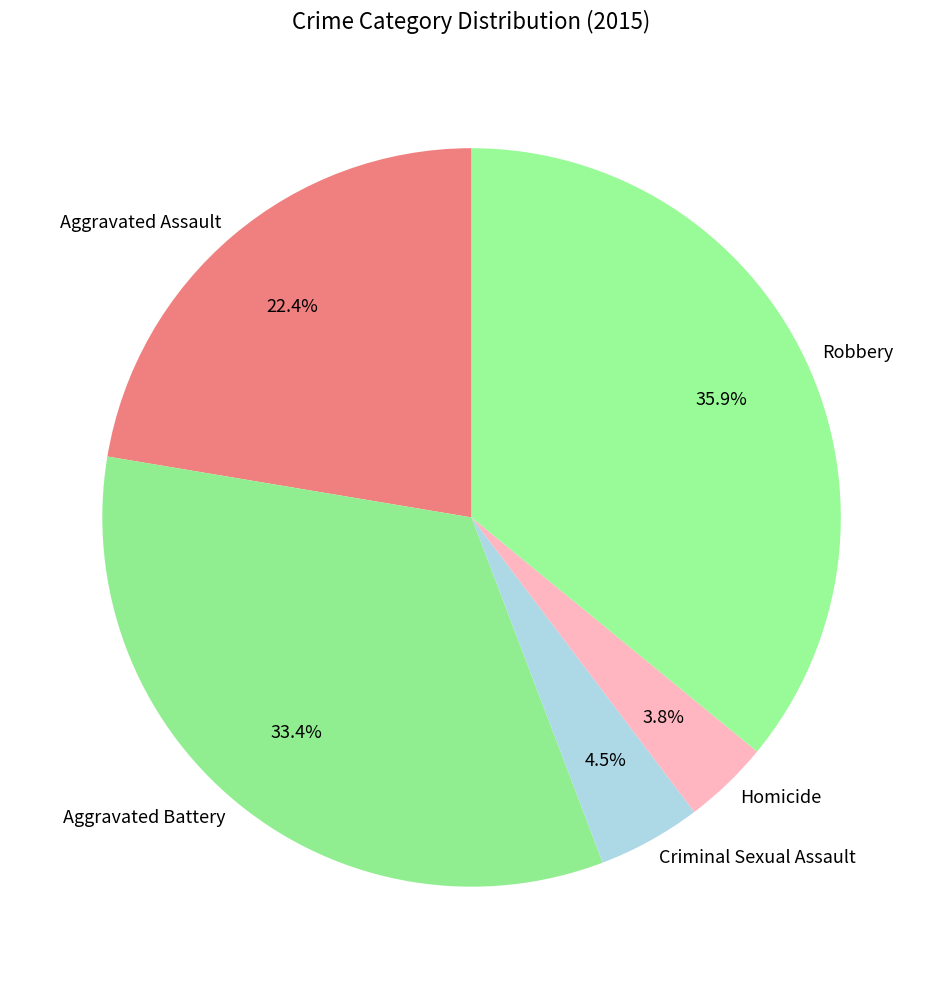

What is the smallest slice in the pie chart?

Homicide